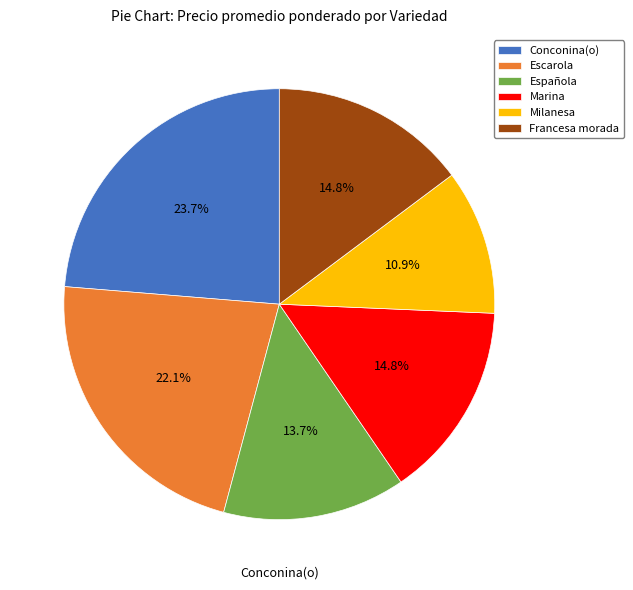

What percentage is the Conconina(o) slice, to the nearest percent?

24%